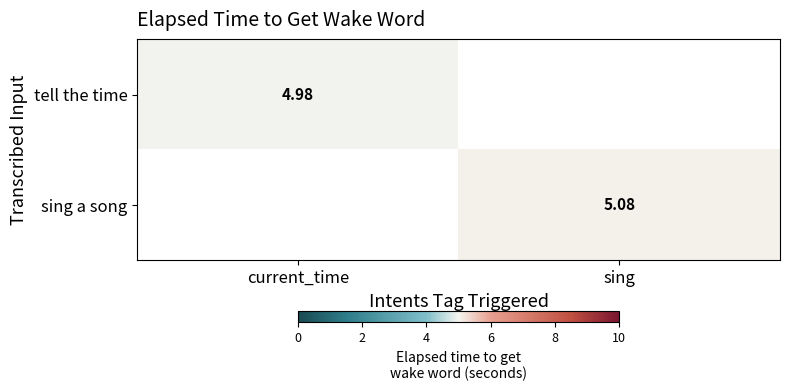

Is the value of sing a song at sing greater than the value of tell the time at current_time?

Yes